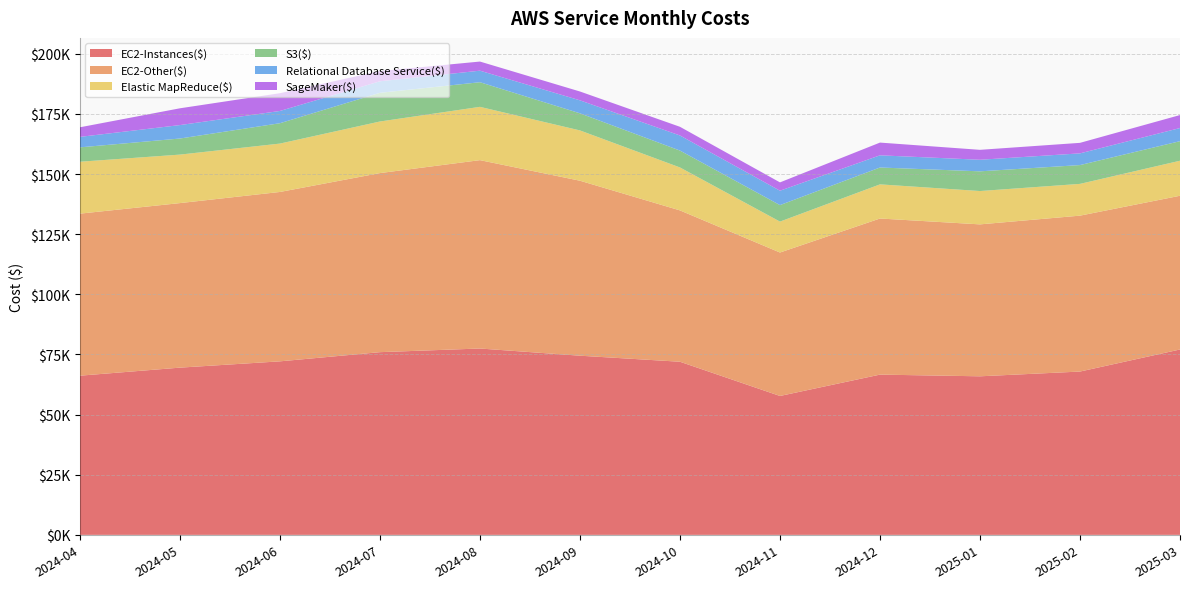

Reading right to left, extract all data points from this chart.

EC2-Instances($): 2025-03=77070.9	2025-02=67897.2	2025-01=65919.3	2024-12=66623.6	2024-11=57743.9	2024-10=71977.4	2024-09=74487.5	2024-08=77478.1	2024-07=75959.8	2024-06=72141.1	2024-05=69523.9	2024-04=66179.4
EC2-Other($): 2025-03=63923.4	2025-02=64827.3	2025-01=63174.4	2024-12=64909.5	2024-11=59646.4	2024-10=62926.6	2024-09=72755.5	2024-08=78324.3	2024-07=74459.3	2024-06=70430.4	2024-05=68418.6	2024-04=67375.6
Elastic MapReduce($): 2025-03=14563.7	2025-02=13207.9	2025-01=13863.5	2024-12=14195.0	2024-11=12858.1	2024-10=17858.0	2024-09=20917.1	2024-08=22160.8	2024-07=21452.1	2024-06=20117.6	2024-05=20162.6	2024-04=21583.1
S3($): 2025-03=8131.3	2025-02=7817.9	2025-01=8191.2	2024-12=7012.0	2024-11=6859.4	2024-10=7022.0	2024-09=7112.2	2024-08=10242.4	2024-07=11931.2	2024-06=8467.8	2024-05=6688.3	2024-04=5980.1
Relational Database Service($): 2025-03=5464.9	2025-02=4868.9	2025-01=4811.7	2024-12=5068.5	2024-11=5981.8	2024-10=6274.5	2024-09=5399.0	2024-08=4796.5	2024-07=4788.2	2024-06=5095.1	2024-05=5590.2	2024-04=4358.2
SageMaker($): 2025-03=5396.2	2025-02=4372.8	2025-01=4130.0	2024-12=5293.3	2024-11=3461.6	2024-10=3608.1	2024-09=3673.4	2024-08=3794.7	2024-07=4248.0	2024-06=7382.2	2024-05=6976.9	2024-04=3988.2